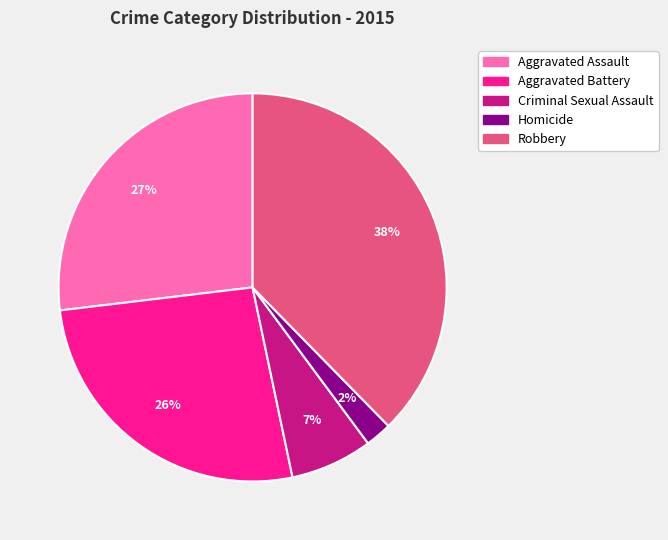

The Robbery slice represents 38% of the pie. True or false?

True